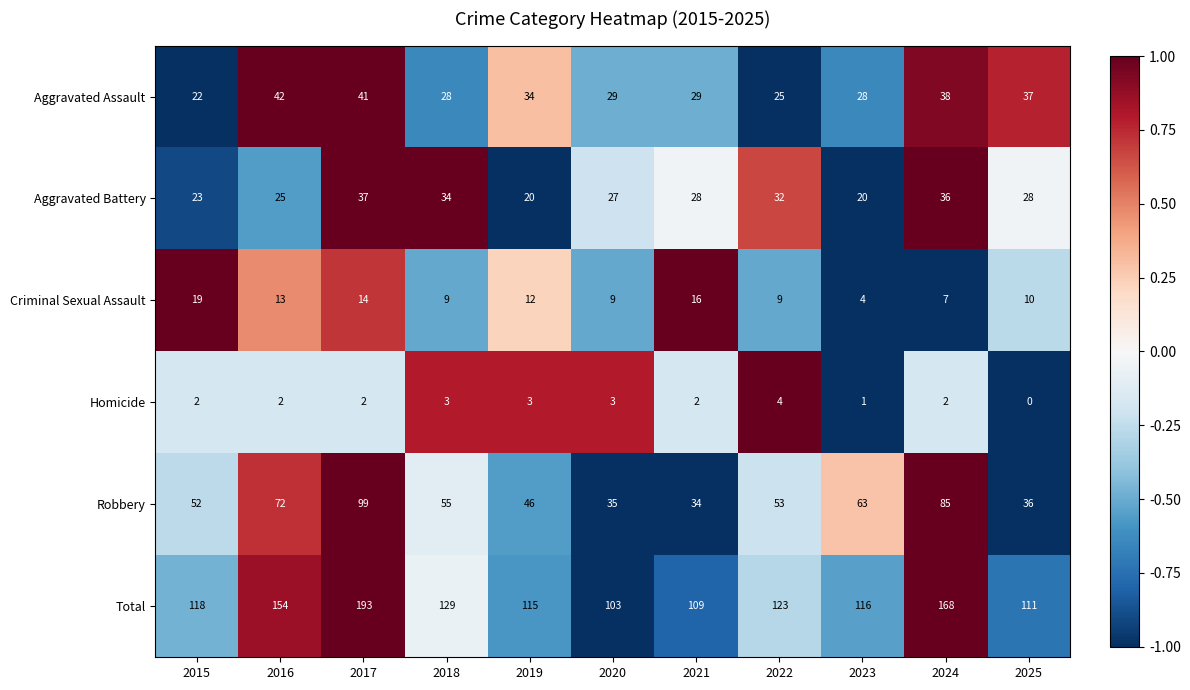

Is it true that Criminal Sexual Assault equals 20 at 2019?

False